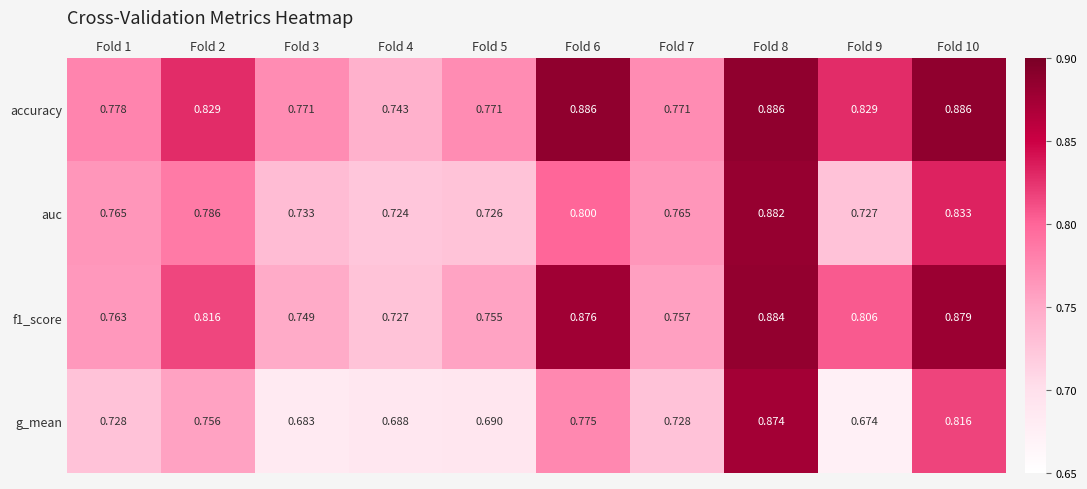

At which category is the sum across all series the highest?

Fold 8